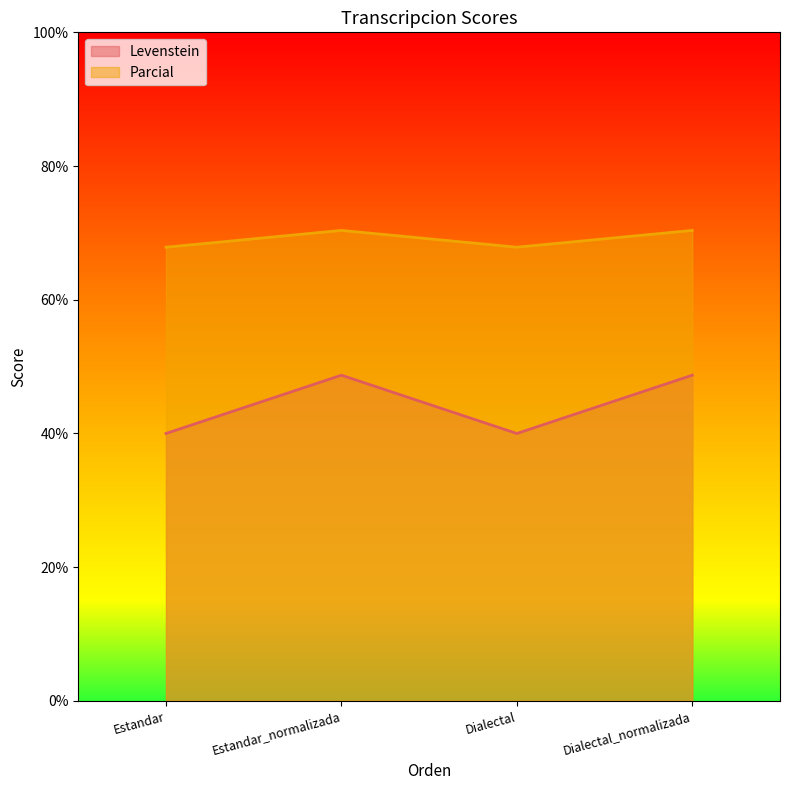

How many values in the Parcial series are below 70?

2